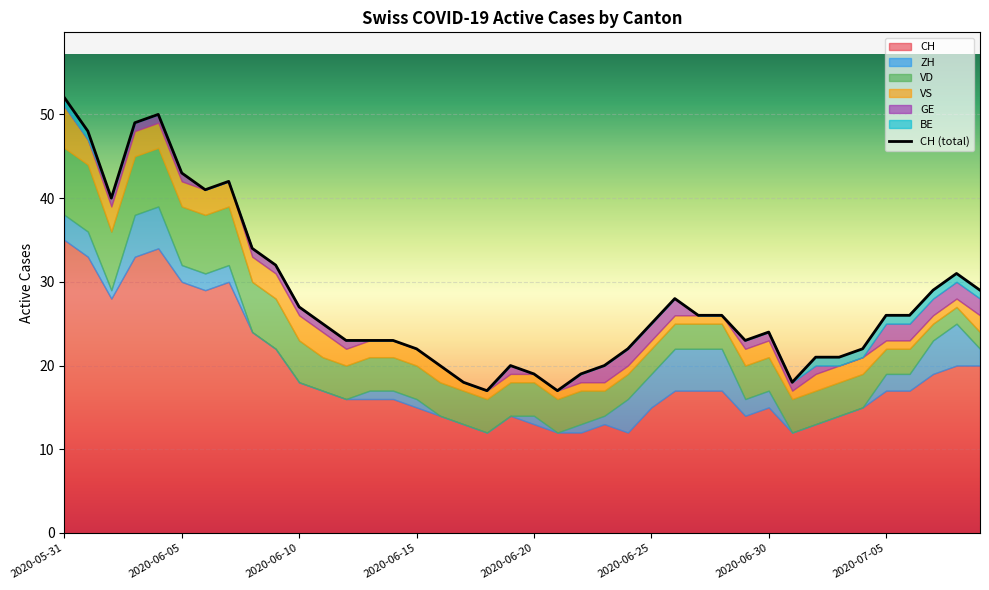

How many lines are shown in the chart?

6